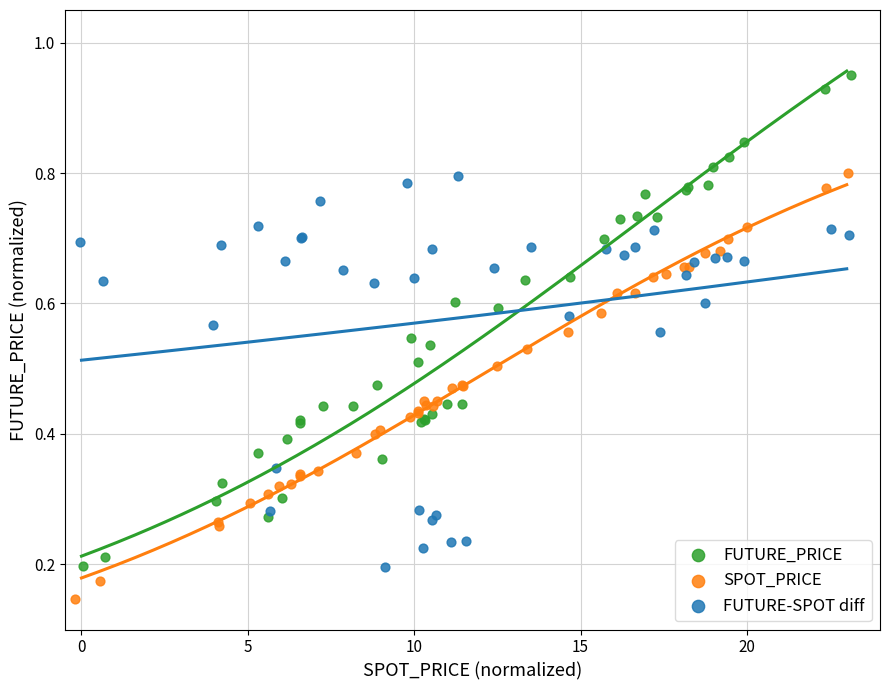

Which series contains the highest Y value?

FUTURE_PRICE